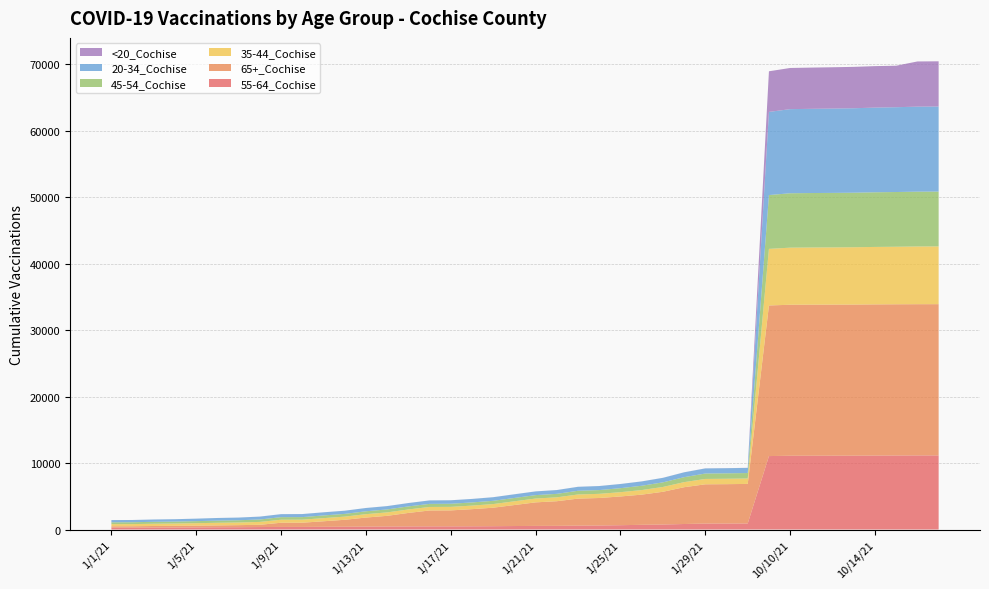

Reading right to left, list all the values displayed in this chart.

55-64_Cochise: 10/17/21=11149	10/16/21=11148	10/15/21=11139	10/14/21=11128	10/13/21=11111	10/12/21=11108	10/11/21=11103	10/10/21=11098	10/1/21=11047	1/31/21=907	1/30/21=899	1/29/21=894	1/28/21=826	1/27/21=751	1/26/21=705	1/25/21=647	1/24/21=604	1/23/21=584	1/22/21=550	1/21/21=542	1/20/21=521	1/19/21=497	1/18/21=482	1/17/21=473	1/16/21=472	1/15/21=460	1/14/21=450	1/13/21=439	1/12/21=415	1/11/21=405	1/10/21=388	1/9/21=386	1/8/21=369	1/7/21=346	1/6/21=337	1/5/21=313	1/4/21=298	1/3/21=296	1/2/21=282	1/1/21=279
65+_Cochise: 10/17/21=22756	10/16/21=22752	10/15/21=22748	10/14/21=22742	10/13/21=22732	10/12/21=22728	10/11/21=22725	10/10/21=22717	10/1/21=22663	1/31/21=5951	1/30/21=5924	1/29/21=5906	1/28/21=5538	1/27/21=4925	1/26/21=4541	1/25/21=4325	1/24/21=4137	1/23/21=4065	1/22/21=3707	1/21/21=3540	1/20/21=3161	1/19/21=2784	1/18/21=2579	1/17/21=2403	1/16/21=2390	1/15/21=2034	1/14/21=1607	1/13/21=1359	1/12/21=1047	1/11/21=834	1/10/21=636	1/9/21=633	1/8/21=340	1/7/21=310	1/6/21=280	1/5/21=263	1/4/21=254	1/3/21=233	1/2/21=208	1/1/21=205
35-44_Cochise: 10/17/21=8687	10/16/21=8685	10/15/21=8657	10/14/21=8645	10/13/21=8627	10/12/21=8609	10/11/21=8603	10/10/21=8591	10/1/21=8511	1/31/21=815	1/30/21=812	1/29/21=807	1/28/21=762	1/27/21=724	1/26/21=687	1/25/21=644	1/24/21=625	1/23/21=621	1/22/21=584	1/21/21=576	1/20/21=562	1/19/21=547	1/18/21=535	1/17/21=530	1/16/21=529	1/15/21=524	1/14/21=517	1/13/21=509	1/12/21=476	1/11/21=470	1/10/21=455	1/9/21=452	1/8/21=432	1/7/21=399	1/6/21=393	1/5/21=374	1/4/21=347	1/3/21=338	1/2/21=324	1/1/21=321
45-54_Cochise: 10/17/21=8252	10/16/21=8247	10/15/21=8234	10/14/21=8223	10/13/21=8204	10/12/21=8199	10/11/21=8194	10/10/21=8186	10/1/21=8098	1/31/21=822	1/30/21=818	1/29/21=816	1/28/21=747	1/27/21=692	1/26/21=650	1/25/21=602	1/24/21=566	1/23/21=559	1/22/21=524	1/21/21=516	1/20/21=503	1/19/21=488	1/18/21=476	1/17/21=469	1/16/21=466	1/15/21=458	1/14/21=448	1/13/21=435	1/12/21=413	1/11/21=408	1/10/21=387	1/9/21=387	1/8/21=367	1/7/21=338	1/6/21=328	1/5/21=310	1/4/21=296	1/3/21=291	1/2/21=280	1/1/21=277
20-34_Cochise: 10/17/21=12798	10/16/21=12791	10/15/21=12759	10/14/21=12741	10/13/21=12707	10/12/21=12689	10/11/21=12669	10/10/21=12655	10/1/21=12510	1/31/21=775	1/30/21=770	1/29/21=768	1/28/21=728	1/27/21=678	1/26/21=649	1/25/21=627	1/24/21=605	1/23/21=595	1/22/21=569	1/21/21=556	1/20/21=550	1/19/21=541	1/18/21=524	1/17/21=521	1/16/21=518	1/15/21=502	1/14/21=497	1/13/21=492	1/12/21=473	1/11/21=467	1/10/21=455	1/9/21=449	1/8/21=431	1/7/21=401	1/6/21=393	1/5/21=372	1/4/21=353	1/3/21=347	1/2/21=335	1/1/21=334
<20_Cochise: 10/17/21=6803	10/16/21=6798	10/15/21=6245	10/14/21=6240	10/13/21=6228	10/12/21=6216	10/11/21=6204	10/10/21=6194	10/1/21=6114	1/31/21=10	1/30/21=10	1/29/21=10	1/28/21=9	1/27/21=8	1/26/21=8	1/25/21=6	1/24/21=6	1/23/21=6	1/22/21=6	1/21/21=6	1/20/21=6	1/19/21=6	1/18/21=6	1/17/21=6	1/16/21=6	1/15/21=6	1/14/21=6	1/13/21=6	1/12/21=6	1/11/21=6	1/10/21=6	1/9/21=6	1/8/21=5	1/7/21=4	1/6/21=4	1/5/21=3	1/4/21=3	1/3/21=3	1/2/21=3	1/1/21=3